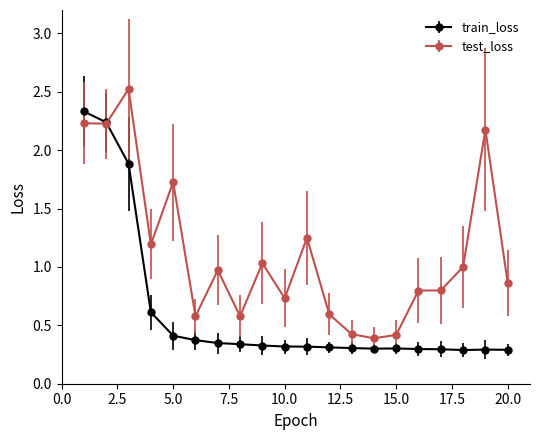

Rank the series by their maximum value, from highest to lowest.

test_loss, train_loss